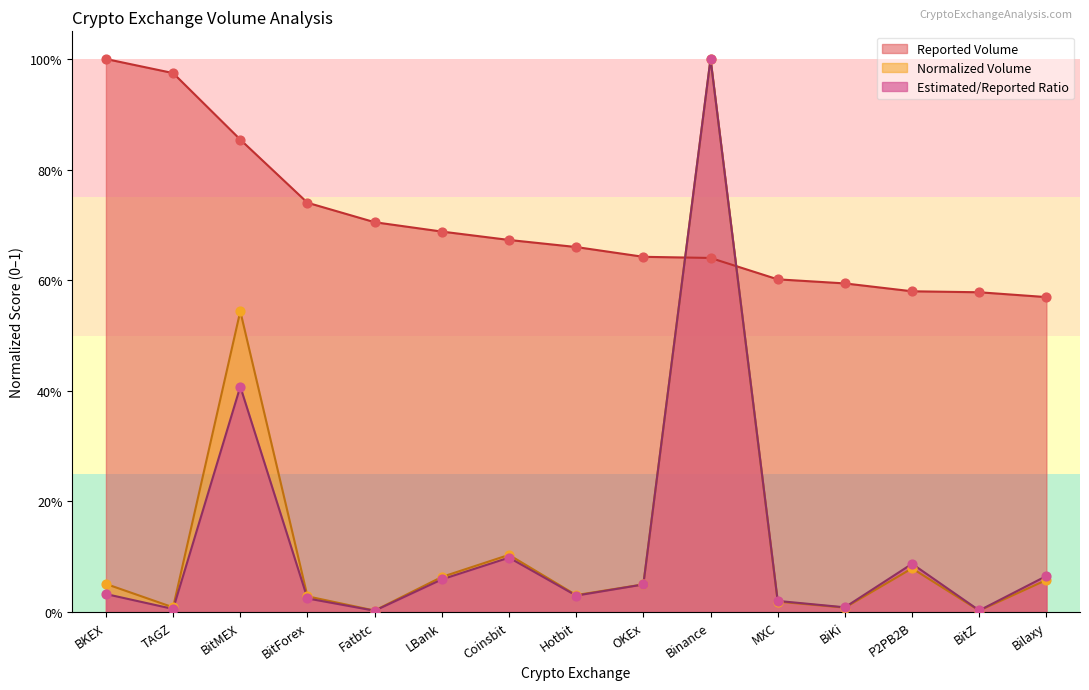

What are all the series names shown in the legend?

Reported Volume, Normalized Volume, Estimated/Reported Ratio